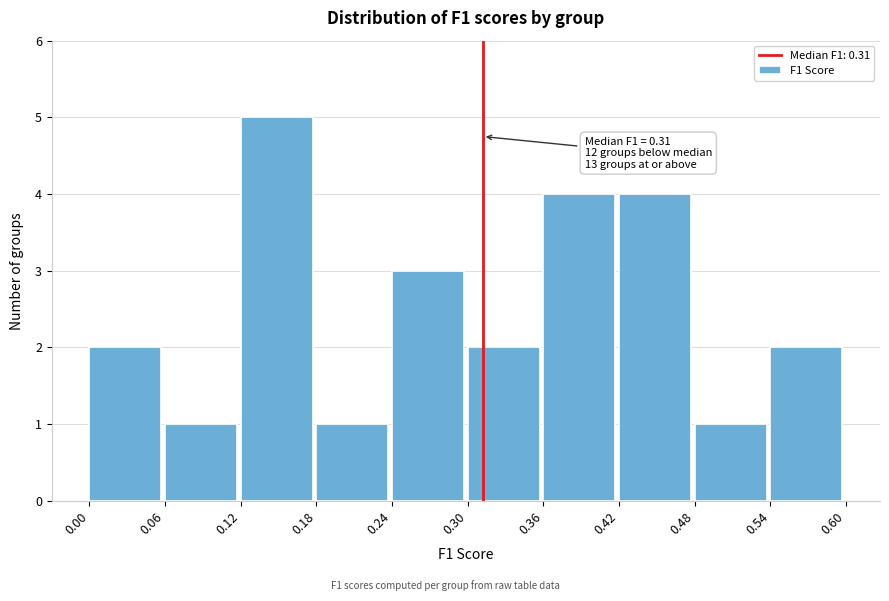

Which range on the x-axis has the tallest bar?

0.12 to 0.18